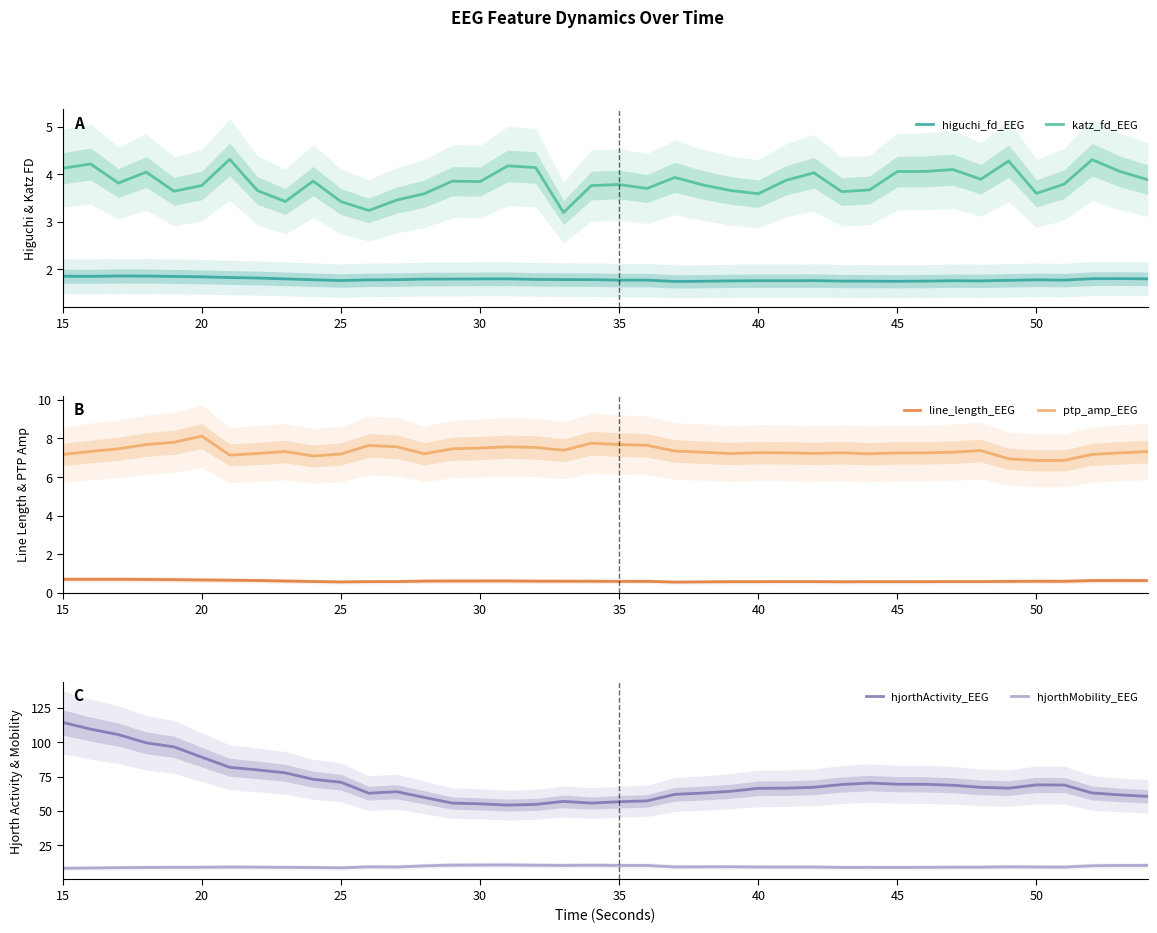

True or false: ptp_amp_EEG and hjorthMobility_EEG intersect in this chart.

False